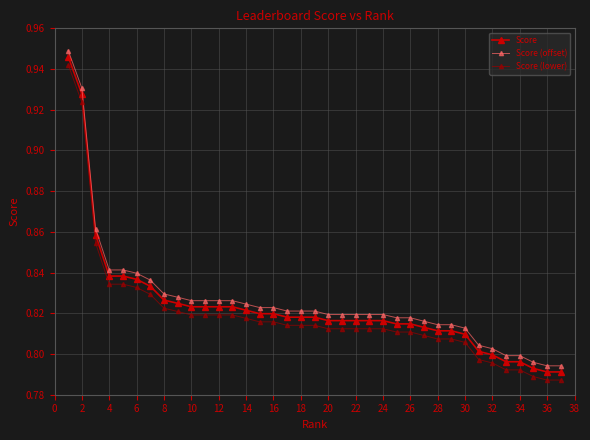

Count the number of categories in the chart.

37